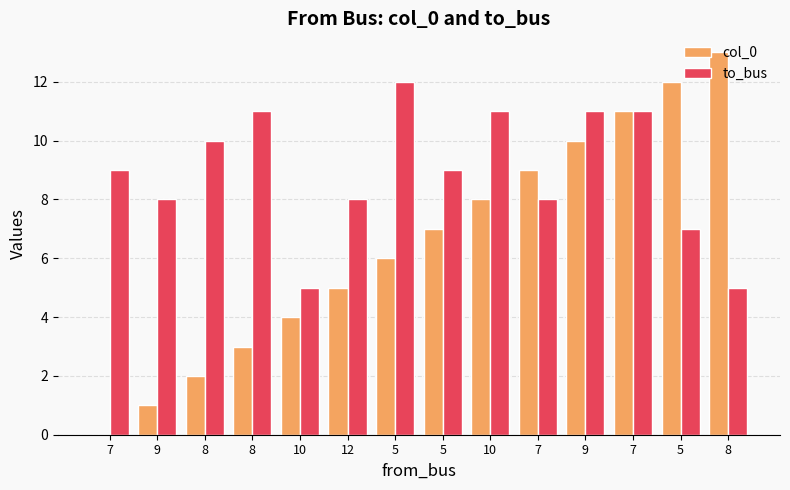

What is the spread (max minus min) of values at 7?

9